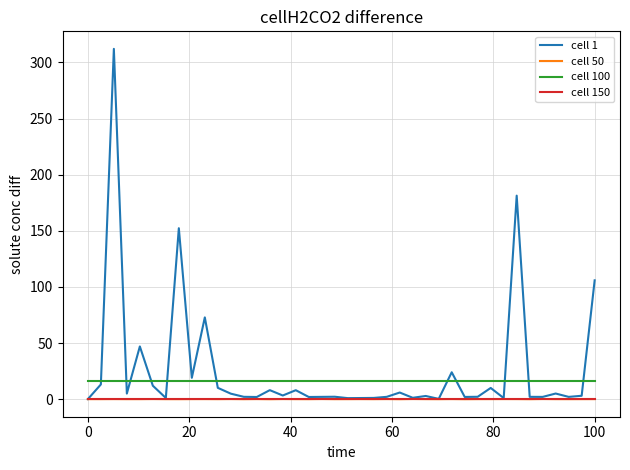

What is the greatest value displayed?

312.1